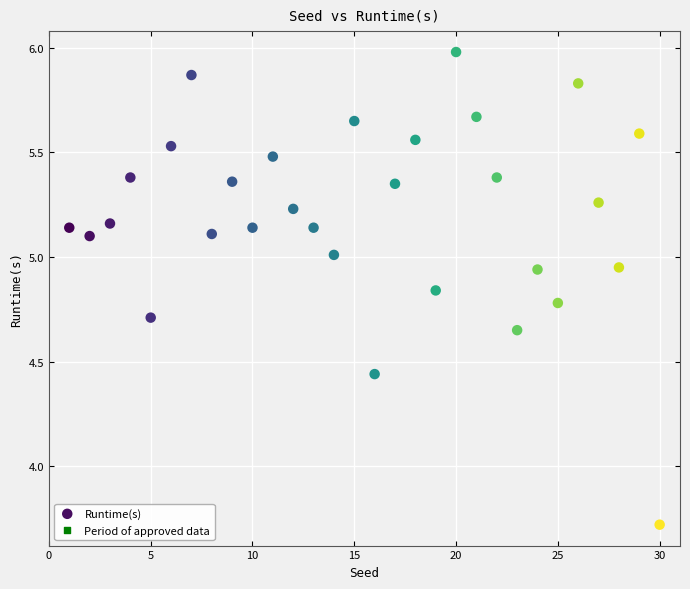

What Y value in the scatter plot is closest to 4?

3.7